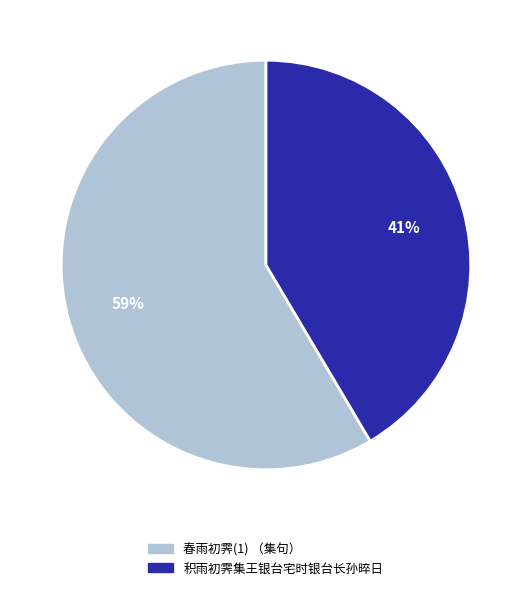

Is there any slice that represents more than half of the pie?

Yes